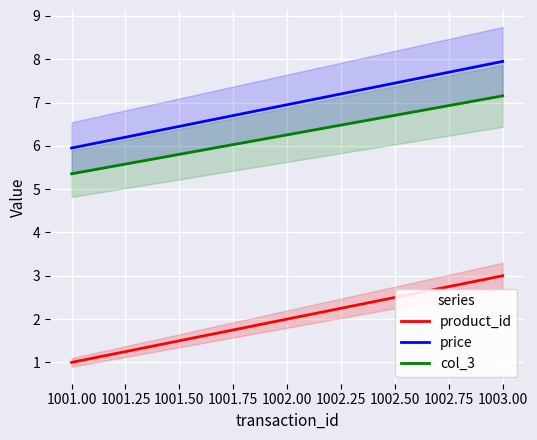

Is it true that price equals 10.4 at 1002.00?

False